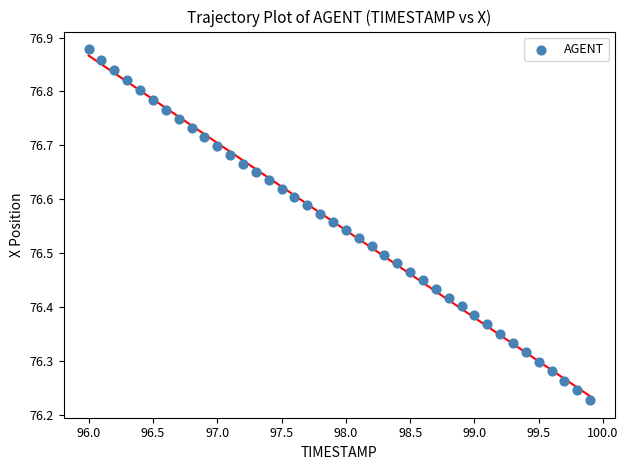

What is the range of Y values (max minus min)?

0.7